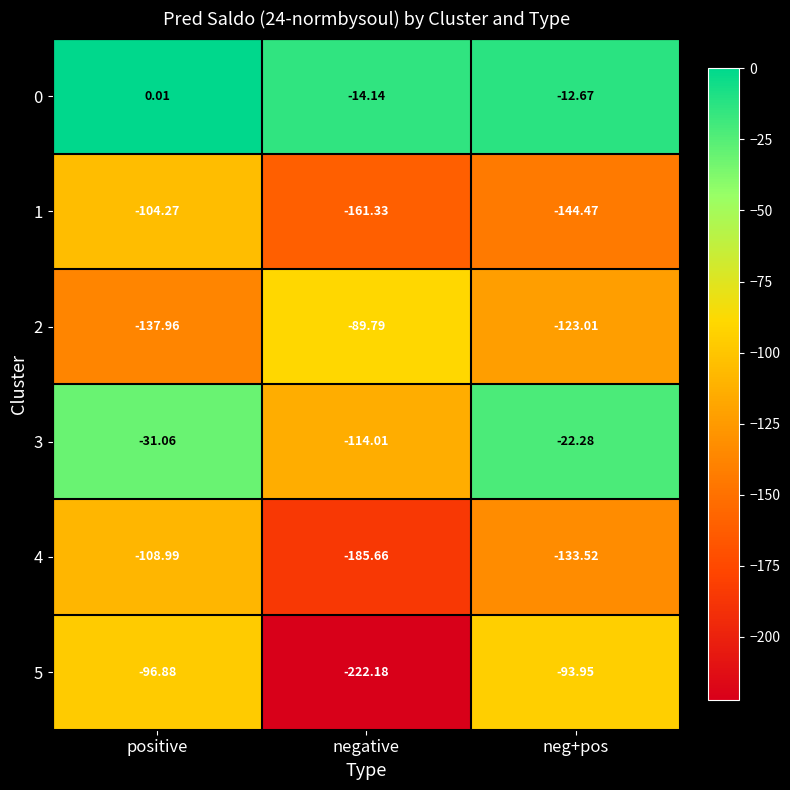

Which series has the widest spread of values?

5